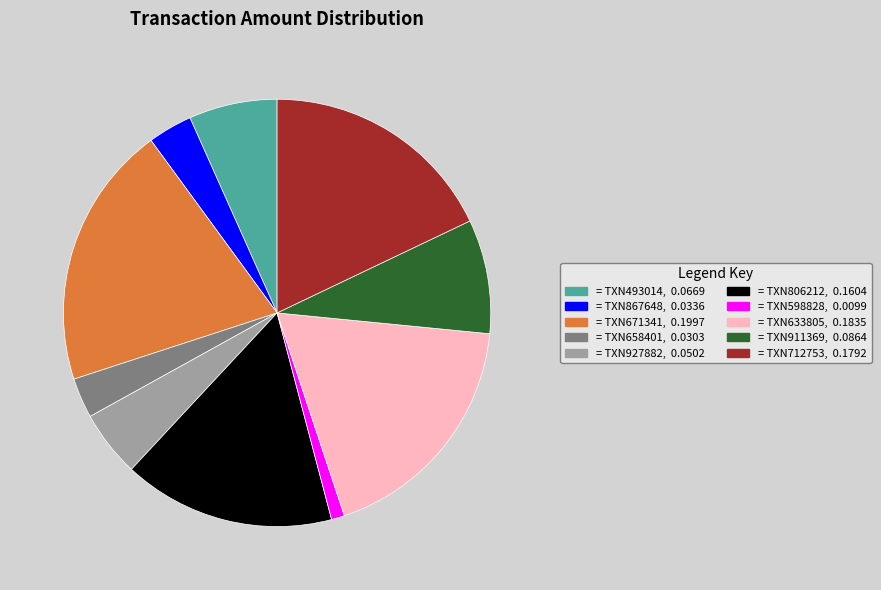

True or false: = TXN658401, 0.0303 accounts for 9% of the total.

False